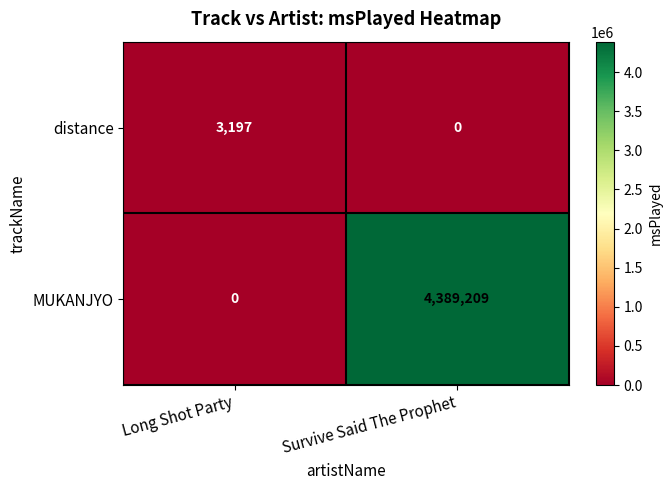

Reading left to right, transcribe all the data shown in this chart.

distance: 3197	0
MUKANJYO: 0	4389209